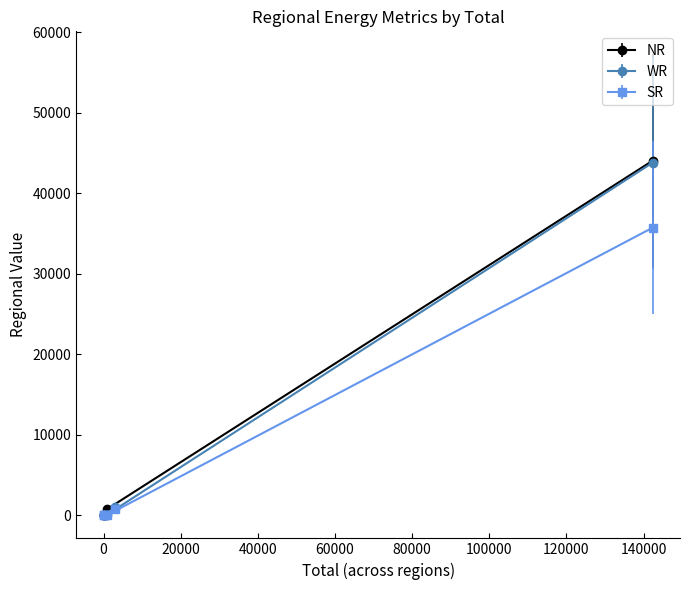

List the labels in order of SR value, largest first.

Demand Met during Evening Peak hrs(MW), Energy Met (MU), Hydro Gen(MU), Wind Gen(MU), Solar Gen (MU)*, Peak Shortage (MW)